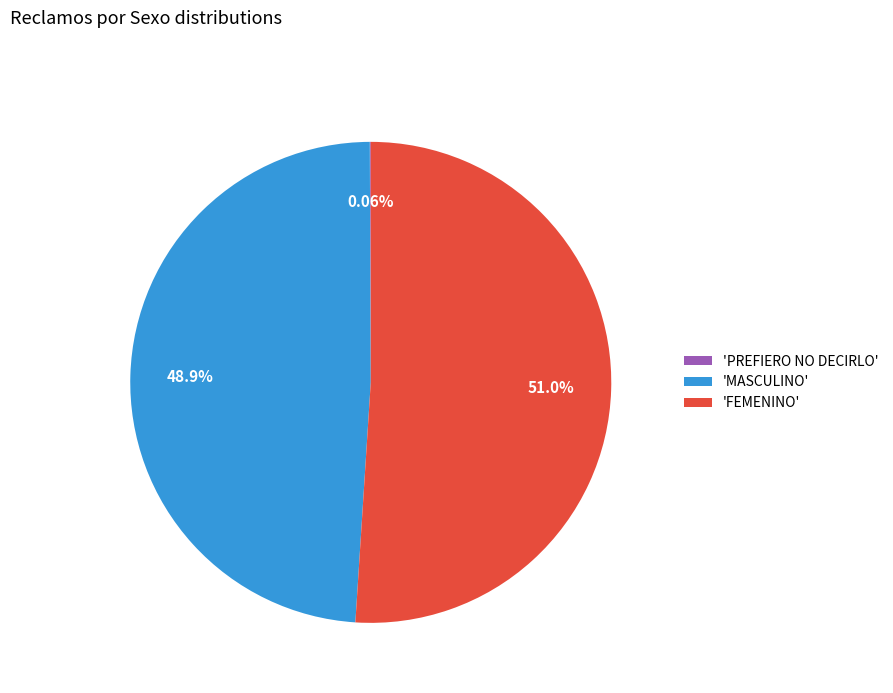

Is 'FEMENINO' the majority of the pie?

Yes